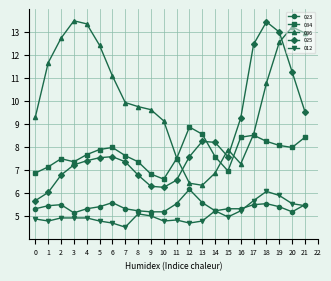

True or false: 012 and 086 intersect in this chart.

False